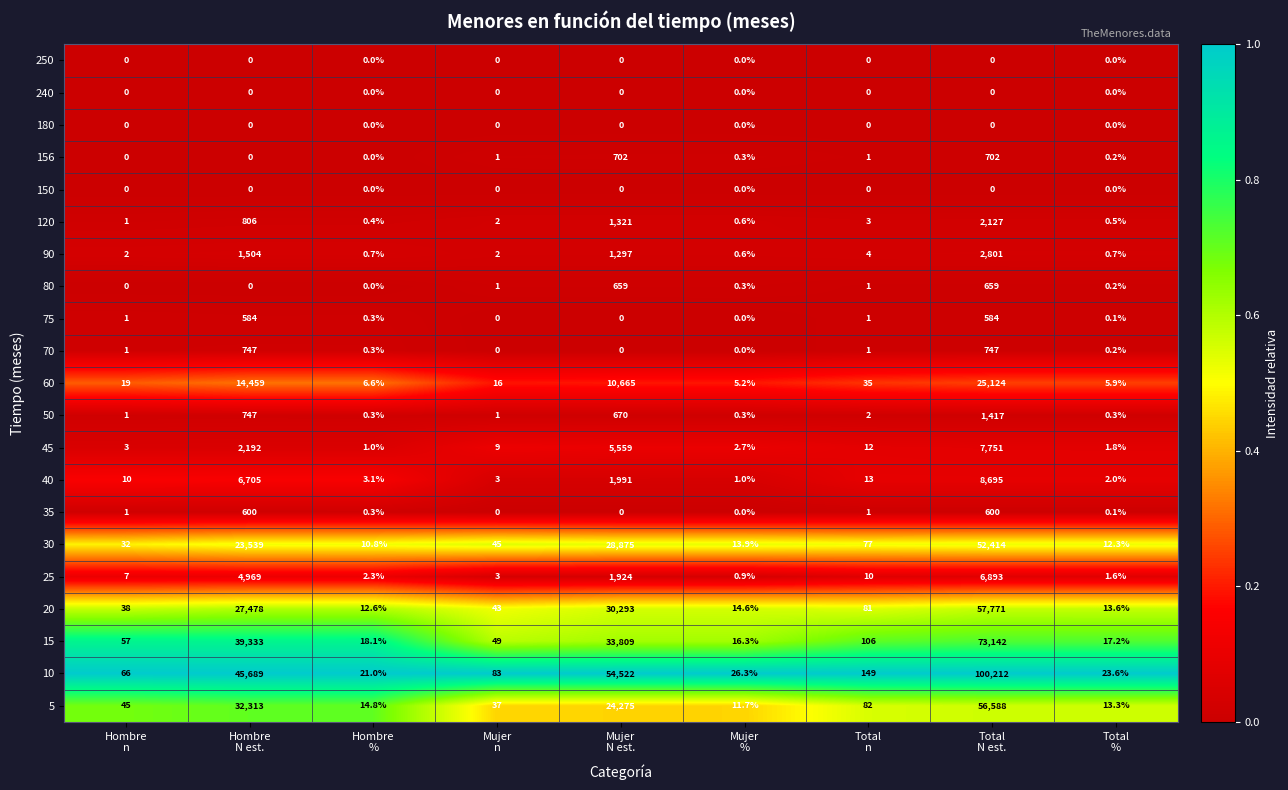

What is the maximum value for 25?

6893.0